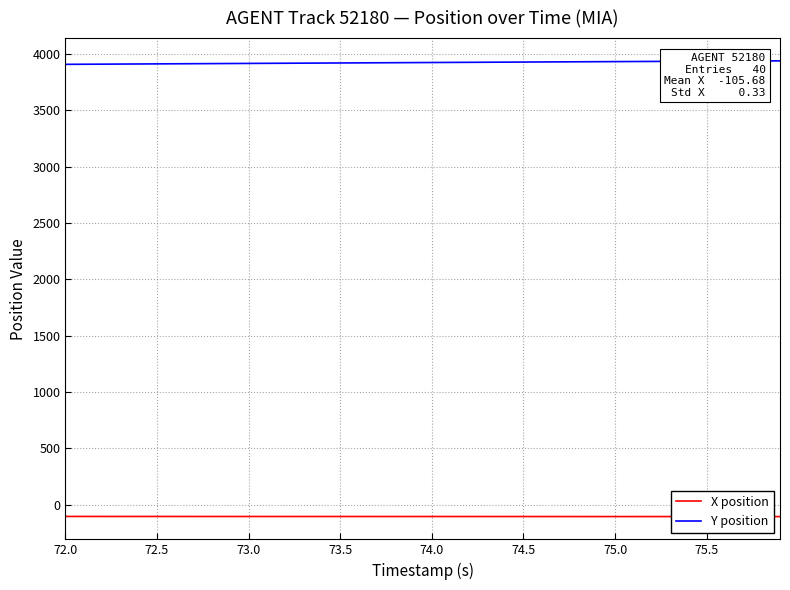

Rank the series by their average value, from lowest to highest.

X position, Y position